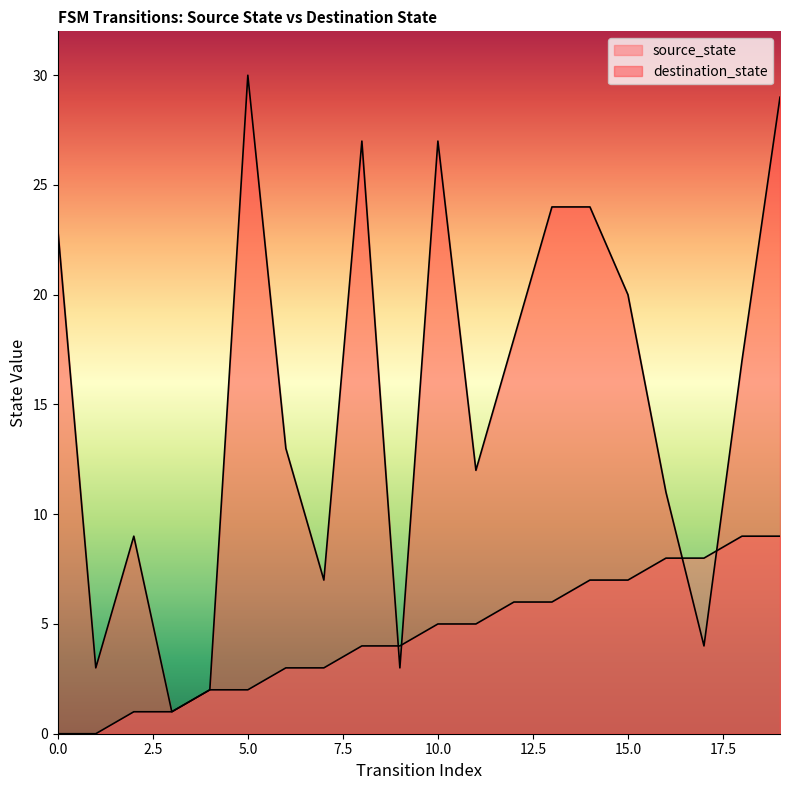

After their last crossing, which series has the higher values: source_state or destination_state?

destination_state